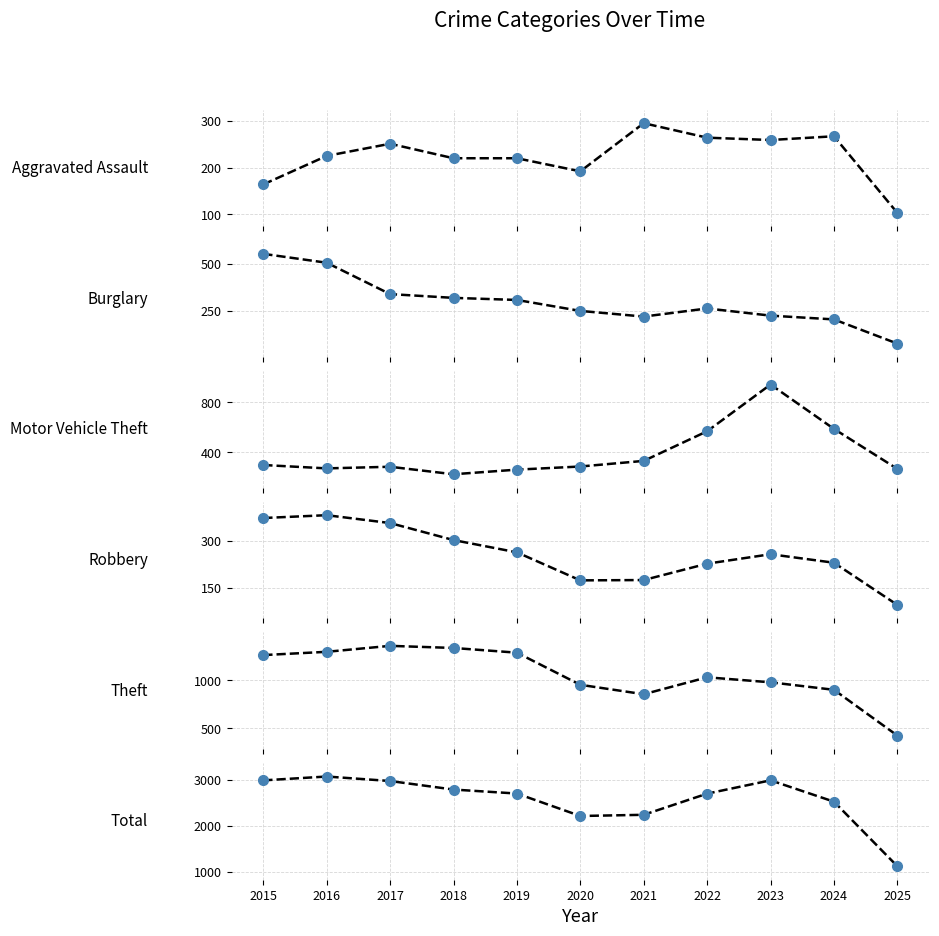

What is the value of the Burglary point at the 4th from the left?

319